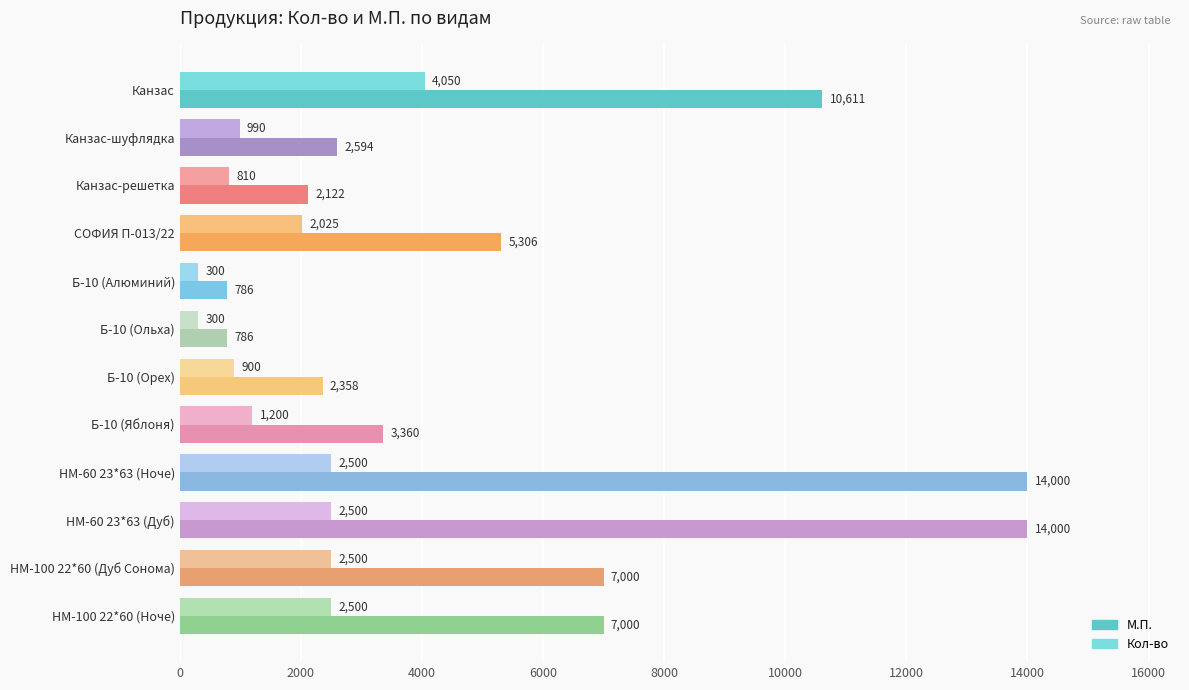

What is the spread (max minus min) of values at НМ-100 22*60 (Ноче)?

4500.0